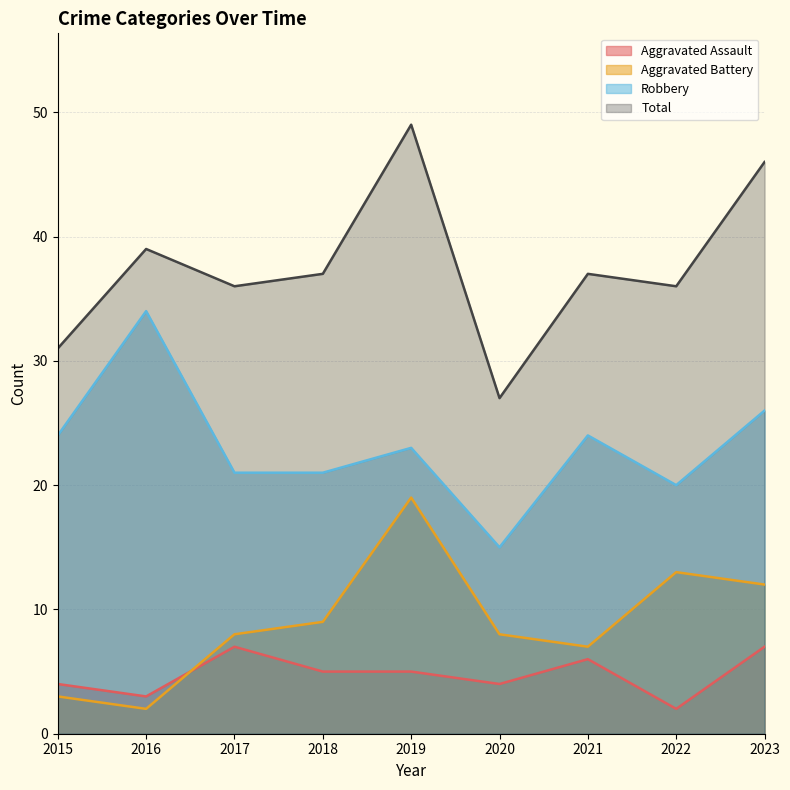

What is the average value of the Aggravated Assault series?

5